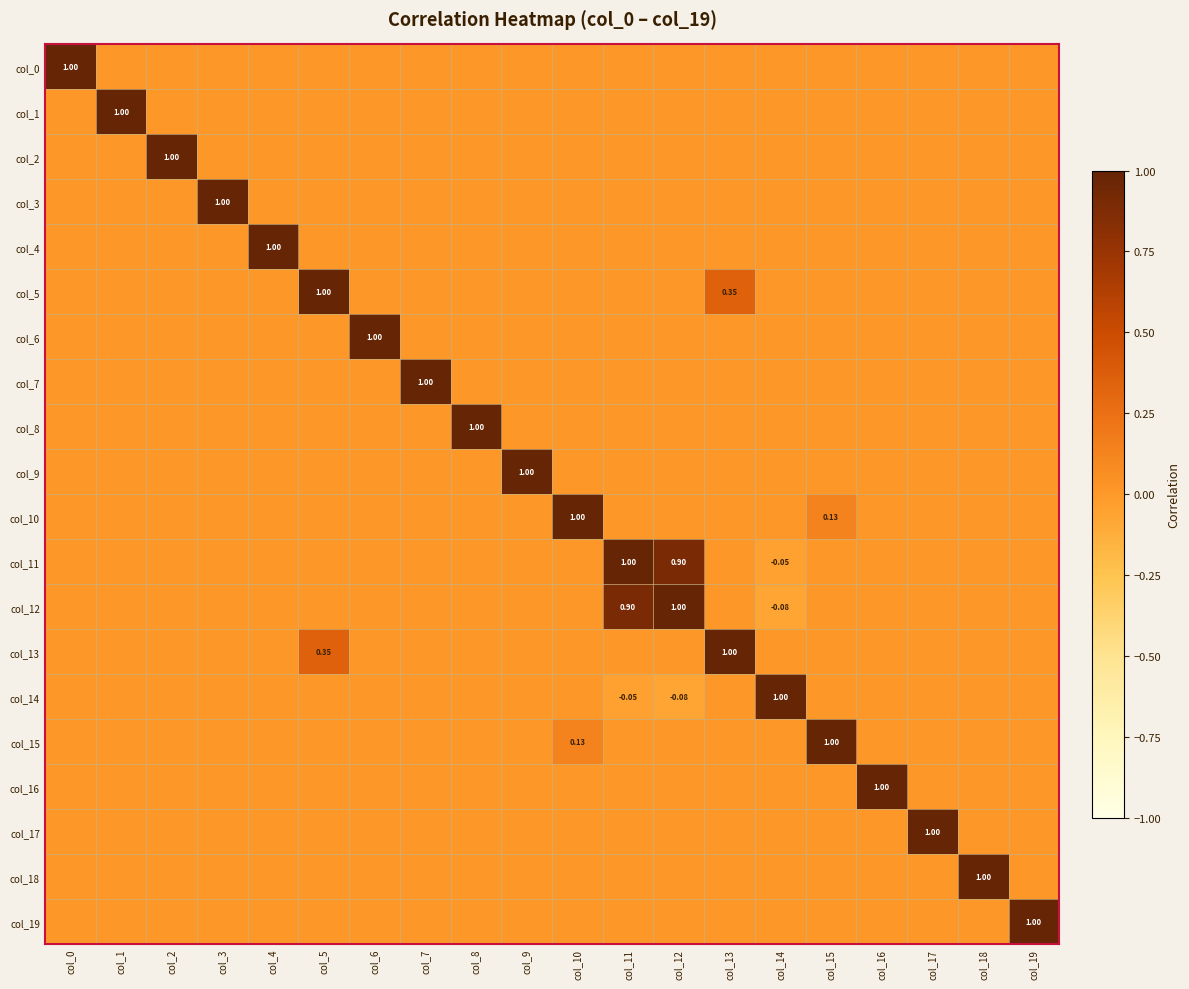

Between col_7 and col_4, which is larger?

col_7